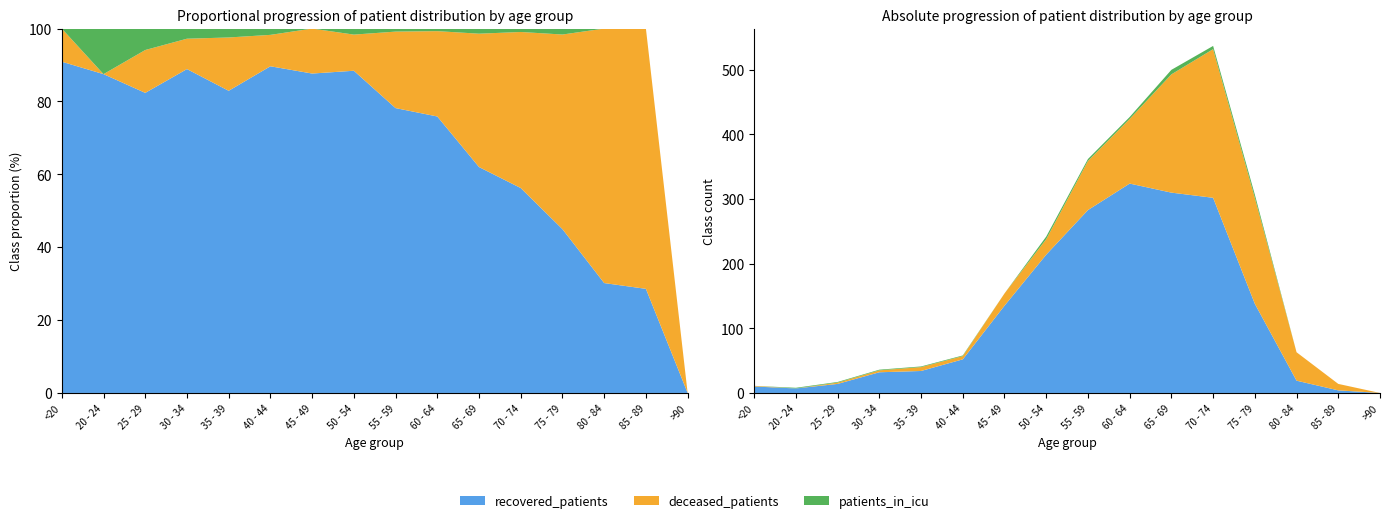

Reading left to right, transcribe all the data shown in this chart.

recovered_patients: <20=10	20 - 24=7	25 - 29=14	30 - 34=32	35 - 39=34	40 - 44=52	45 - 49=135	50 - 54=214	55 - 59=283	60 - 64=324	65 - 69=310	70 - 74=302	75 - 79=138	80 - 84=19	85 - 89=4	>90=0
deceased_patients: <20=1	20 - 24=0	25 - 29=2	30 - 34=3	35 - 39=6	40 - 44=5	45 - 49=19	50 - 54=24	55 - 59=76	60 - 64=100	65 - 69=183	70 - 74=230	75 - 79=164	80 - 84=44	85 - 89=10	>90=0
patients_in_icu: <20=0	20 - 24=1	25 - 29=1	30 - 34=1	35 - 39=1	40 - 44=1	45 - 49=0	50 - 54=4	55 - 59=3	60 - 64=3	65 - 69=7	70 - 74=5	75 - 79=5	80 - 84=0	85 - 89=0	>90=0